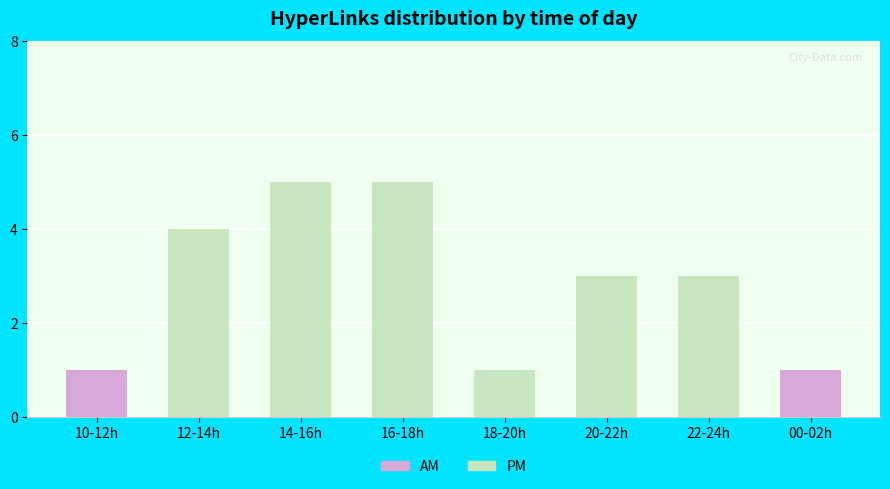

What is the sum of the PM values at 20-22h and 14-16h?

8